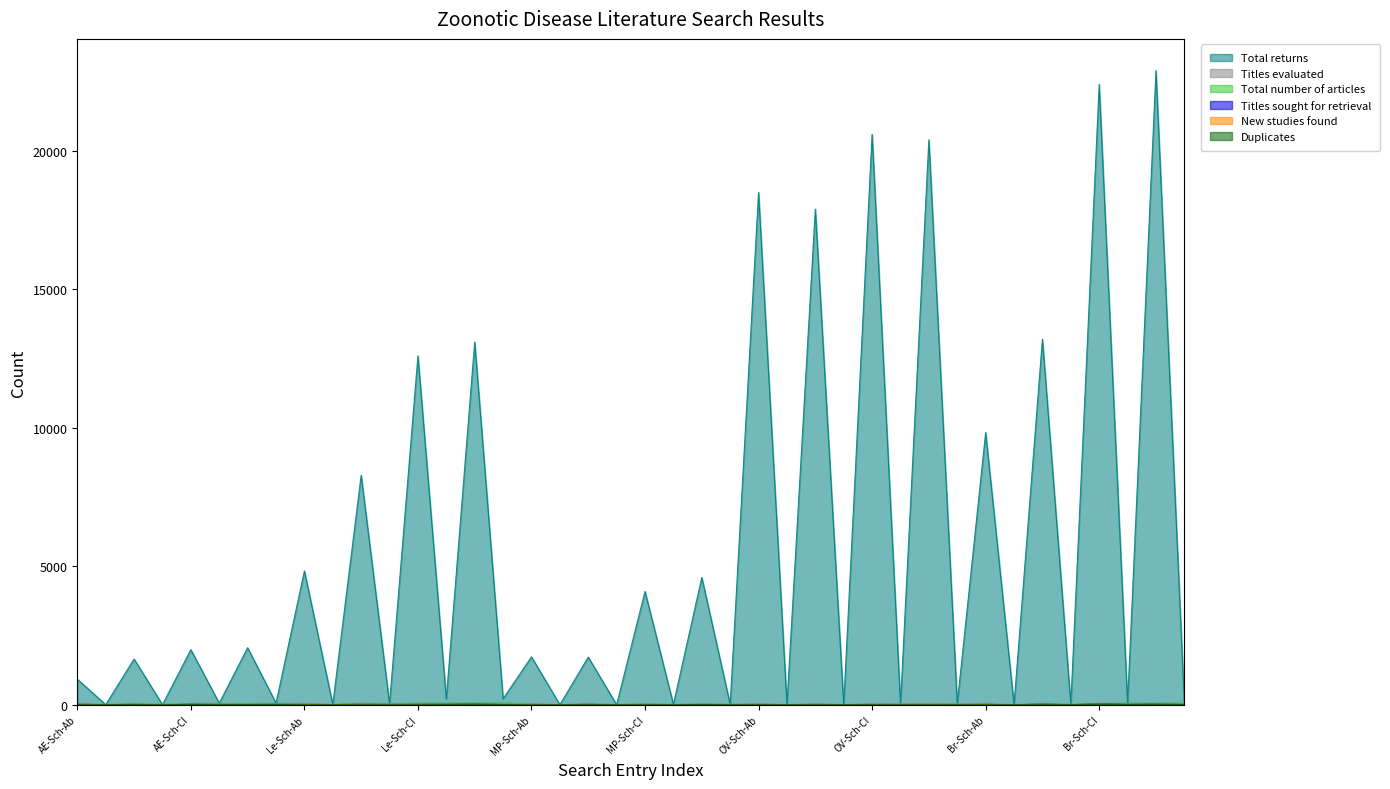

What is the average value of the Total number of articles series?

24